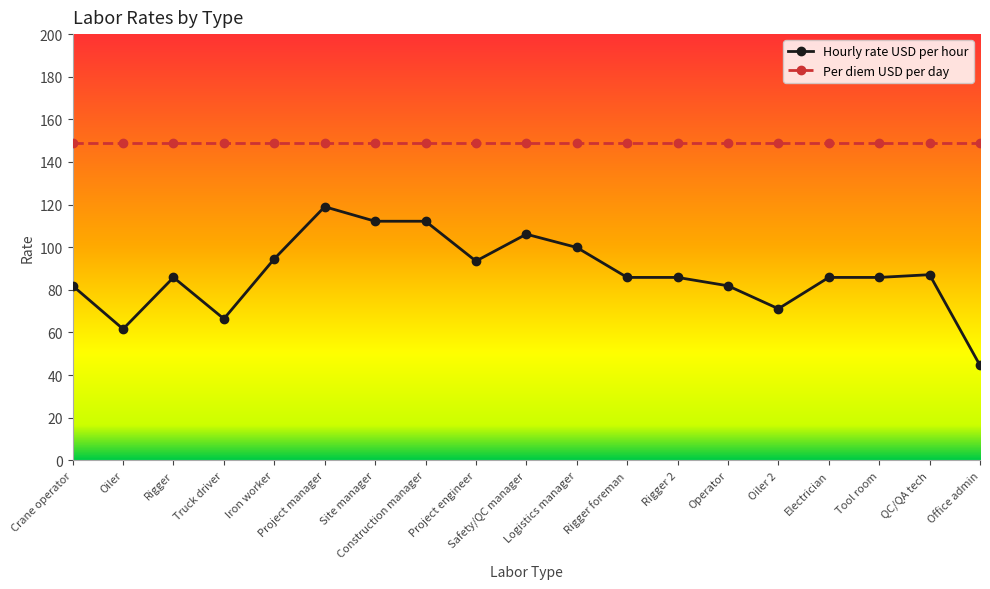

Which category has the lowest value across all series?

Office admin